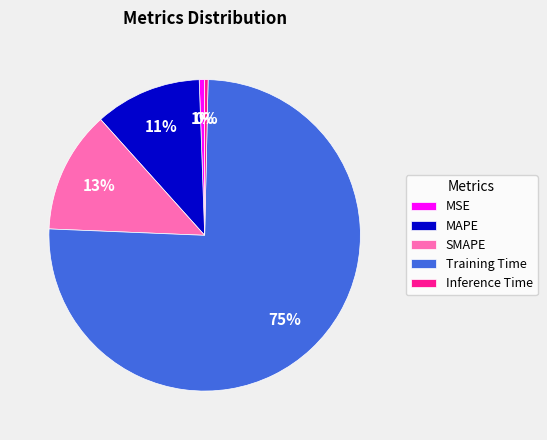

Does any single category account for the majority?

Yes